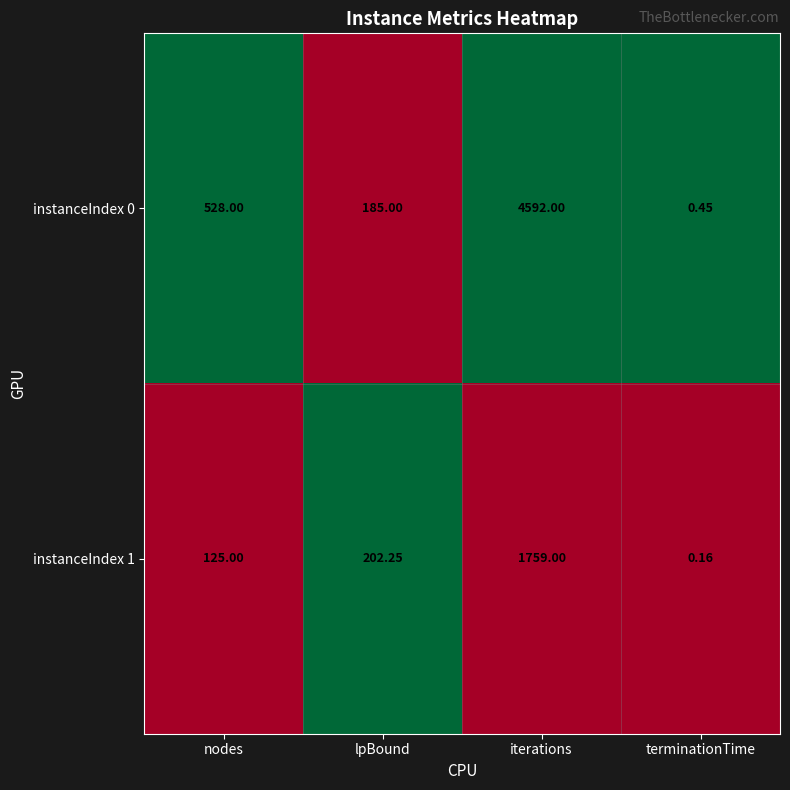

At which label is instanceIndex 0 closest to 2296?

nodes